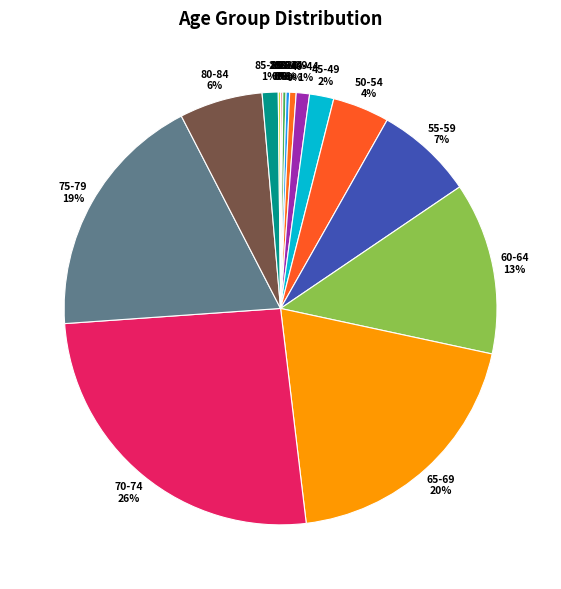

To the nearest percent, what is the average slice percentage?

6%